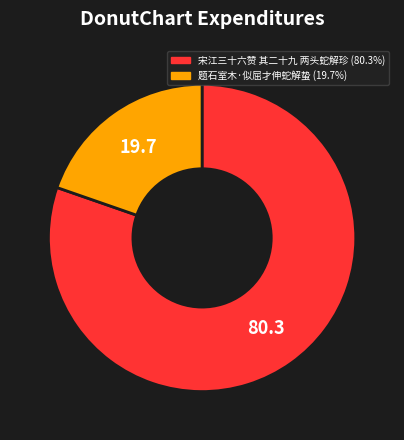

Which has a higher value, 题石室木·似屈才伸蛇解蛰 or 宋江三十六赞 其二十九 两头蛇解珍?

宋江三十六赞 其二十九 两头蛇解珍